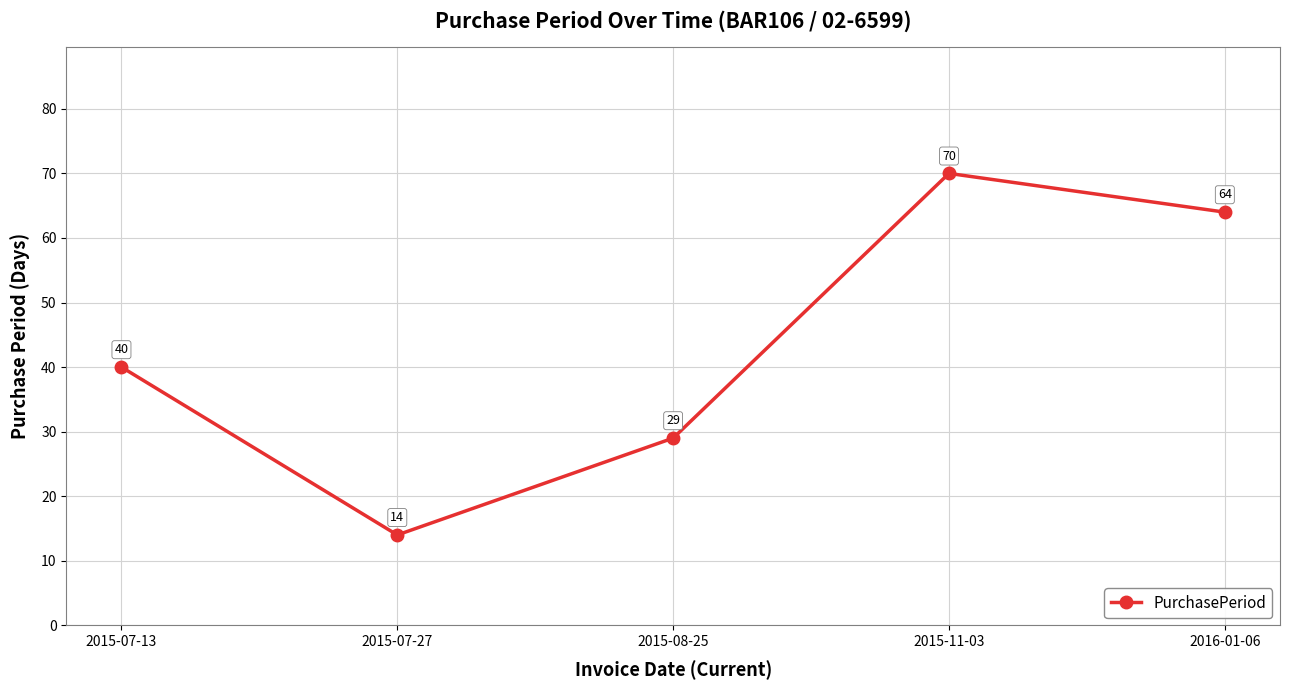

Does the chart display data point markers on the line(s)?

Yes